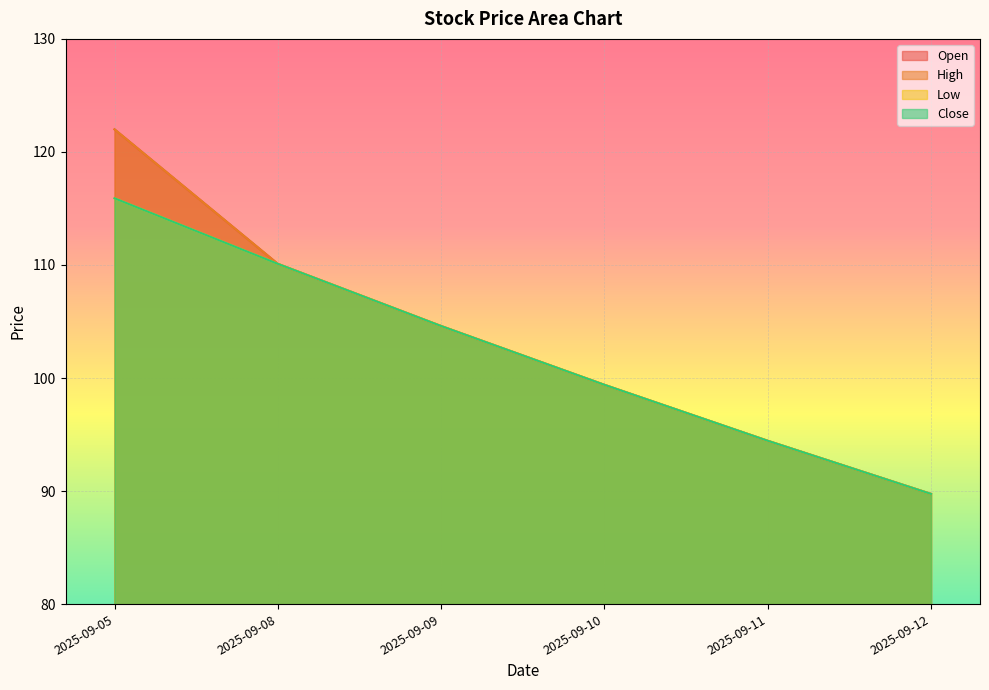

What is the sum of all Low values?

614.2